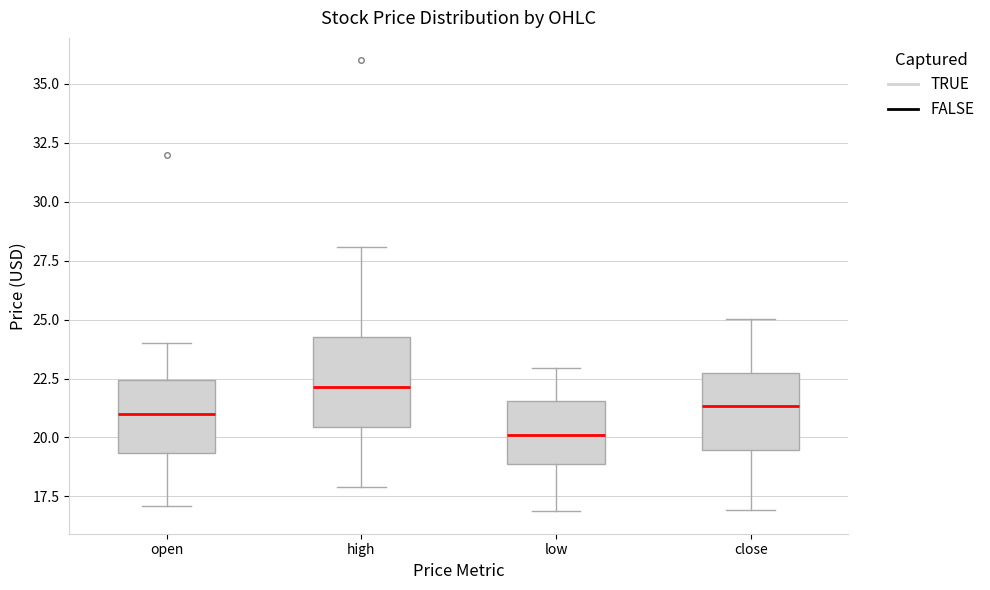

Reading left to right, read every box against the y-axis: the position of its median line, the range the box covers, and the ends of its whiskers. The values are not printed on the chart, so give them approximately, as read against the axis.

open: median 21.0, box 19.5 to 22.5, whiskers 17.0 to 24.0
high: median 22.0, box 20.5 to 24.5, whiskers 18.0 to 28.0
low: median 20.0, box 19.0 to 21.5, whiskers 17.0 to 23.0
close: median 21.5, box 19.5 to 22.5, whiskers 17.0 to 25.0